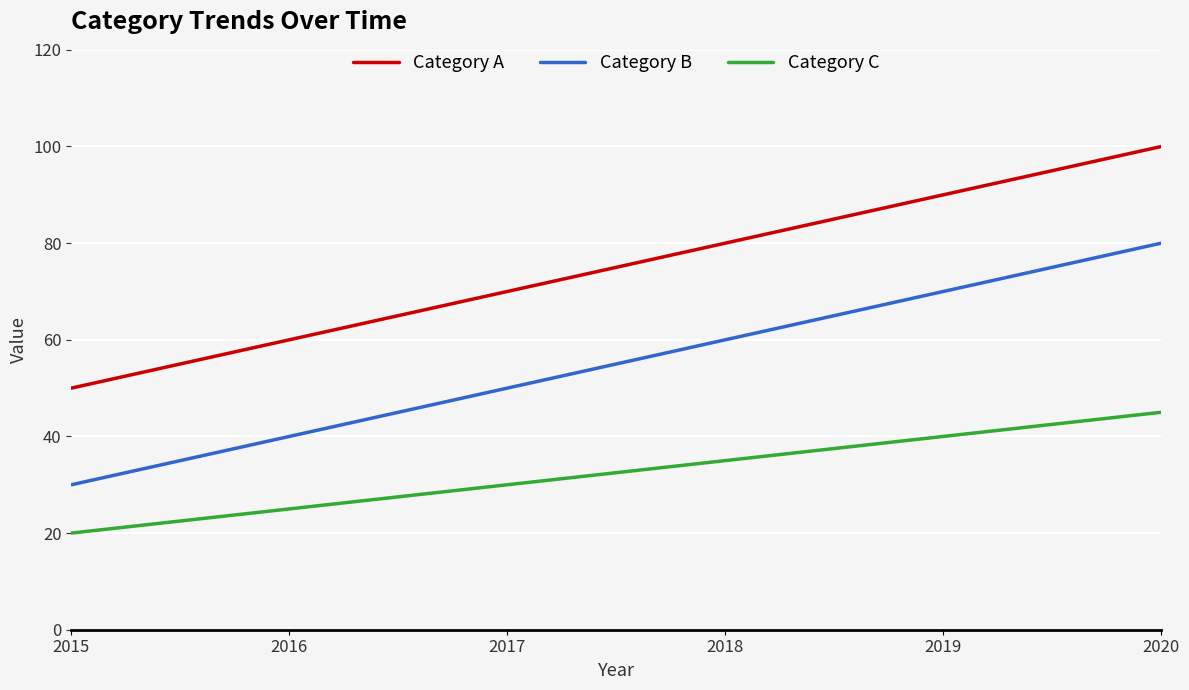

What are all the series names shown in the legend?

Category A, Category B, Category C